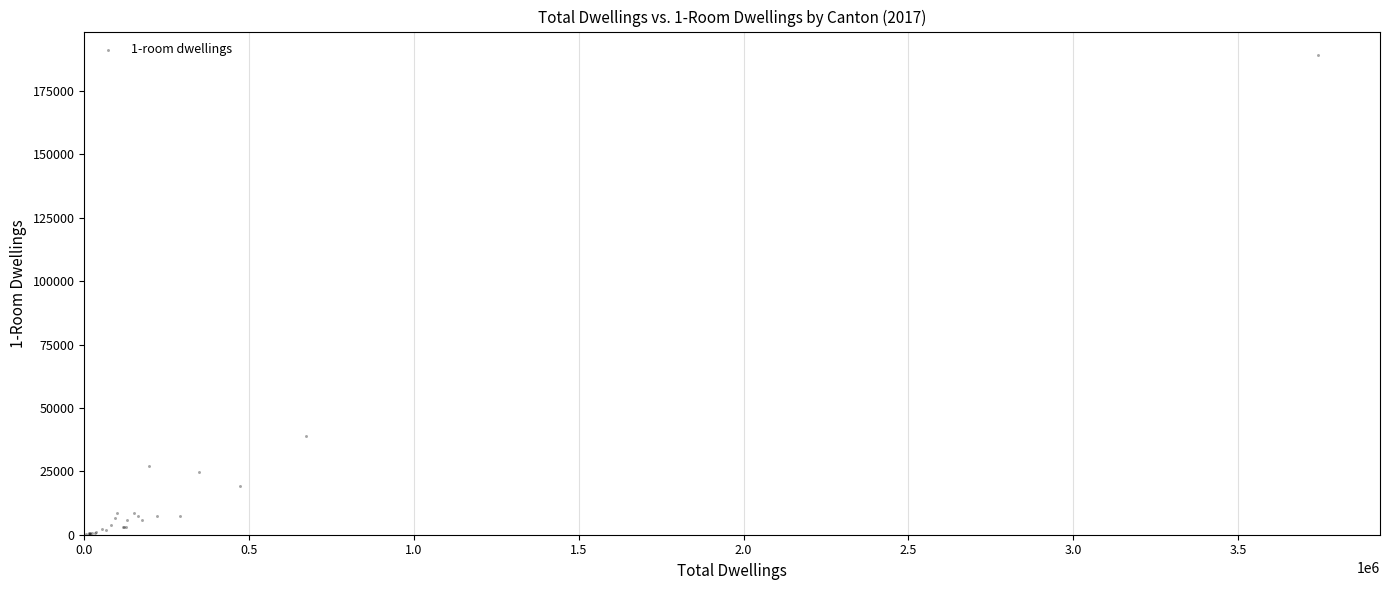

What Y value in the scatter plot is closest to 94557?

38884